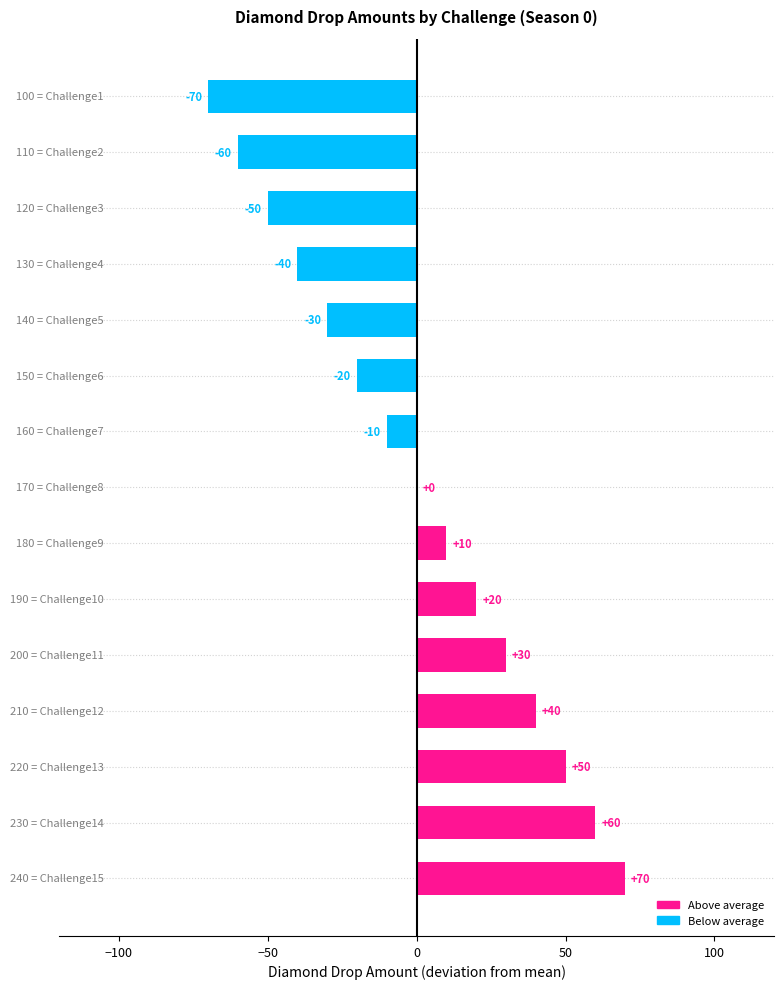

What is the maximum value shown in the chart?

70